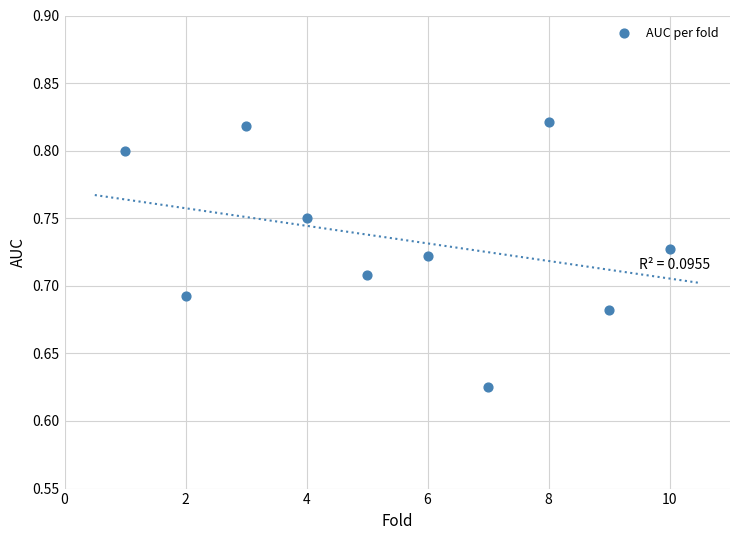

What is the average X value?

5.5